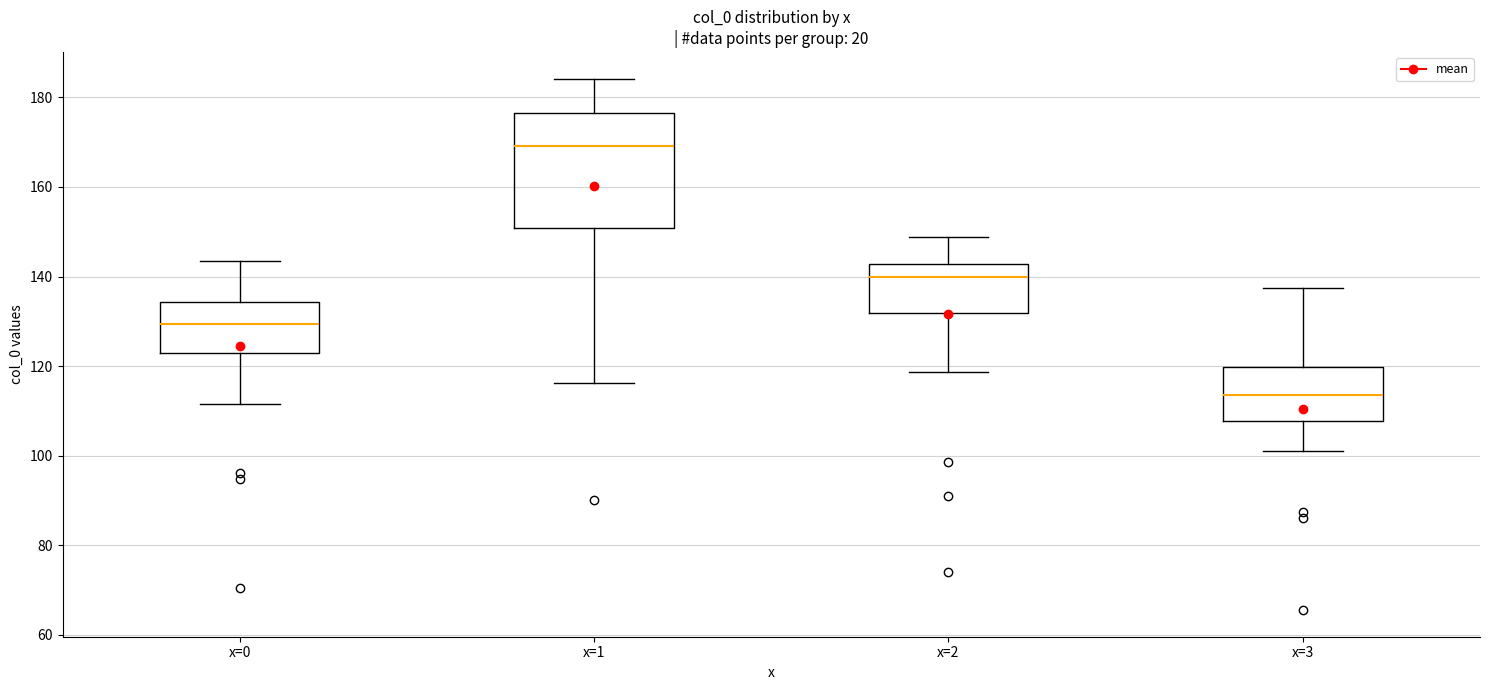

Comparing the boxes themselves (not the whiskers), which one is the tallest?

x=1